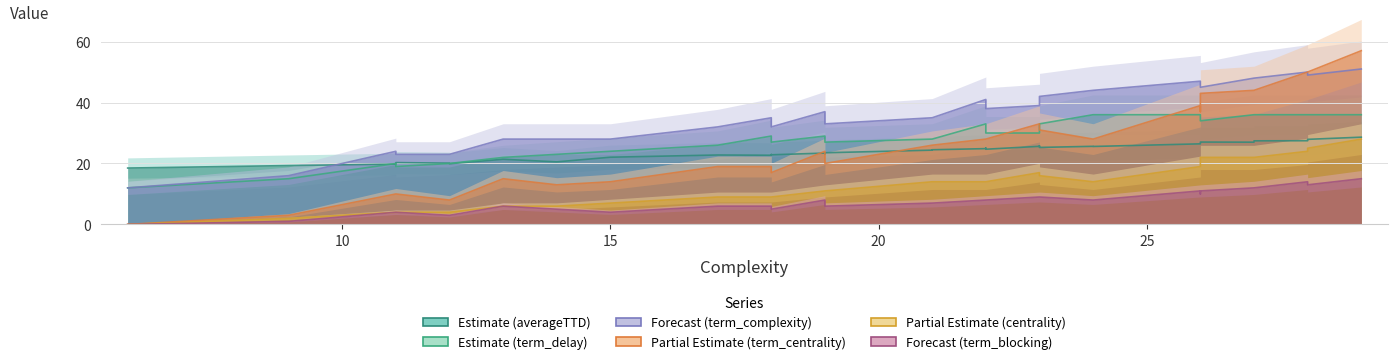

True or false: centrality and averageTTD intersect in this chart.

True